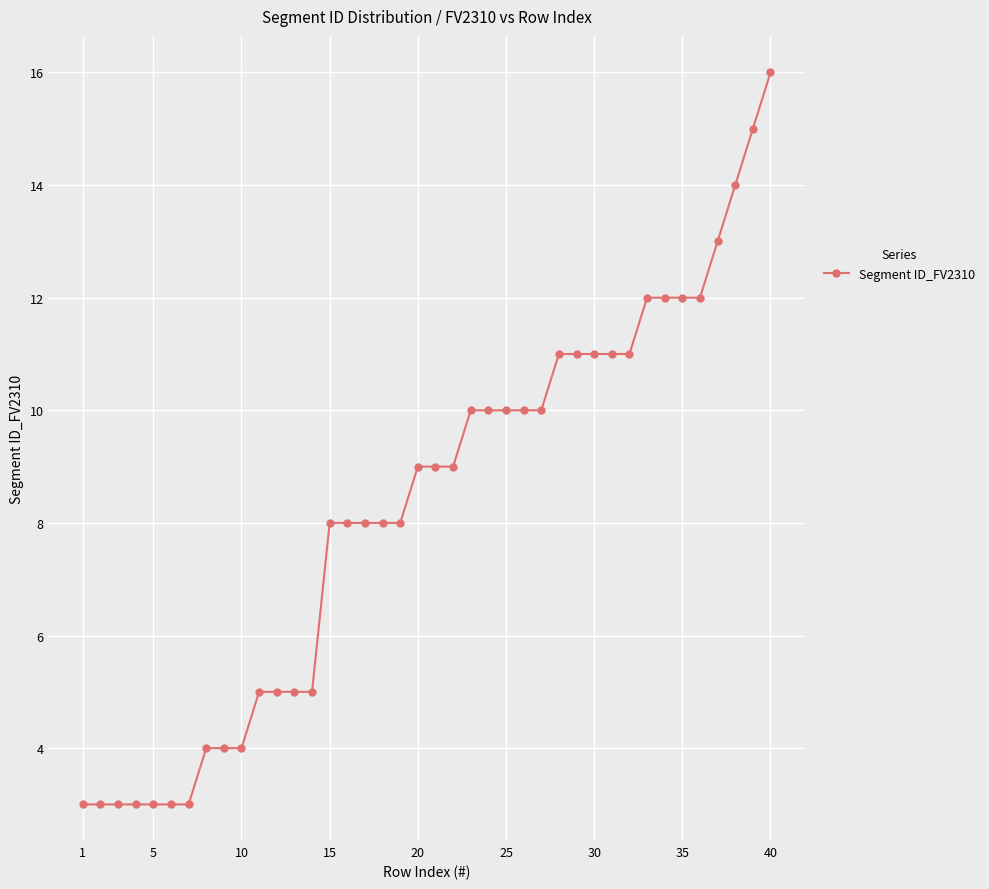

What is the difference between the second highest and second lowest values?

12